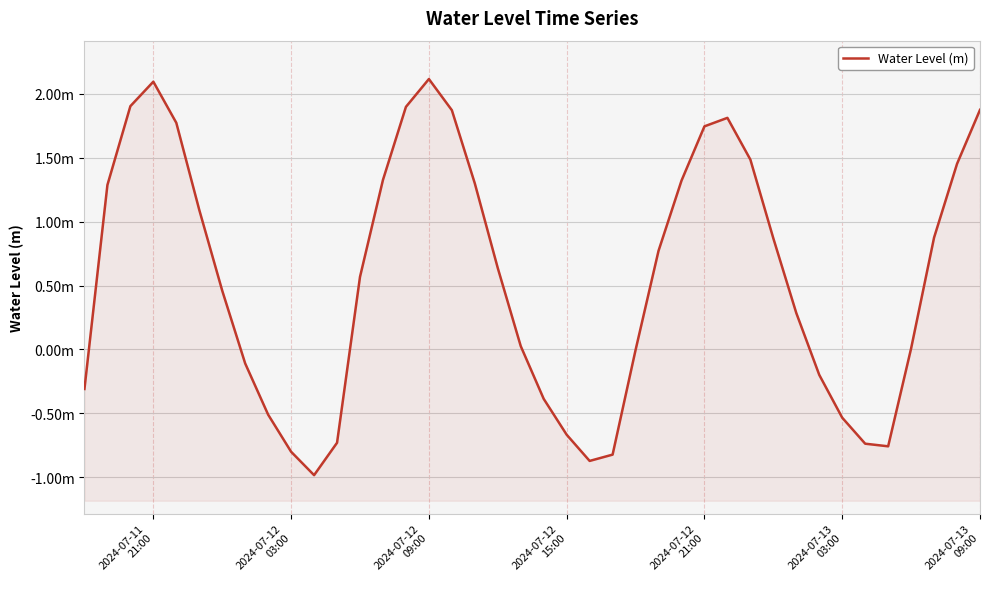

How many values are above zero?

25